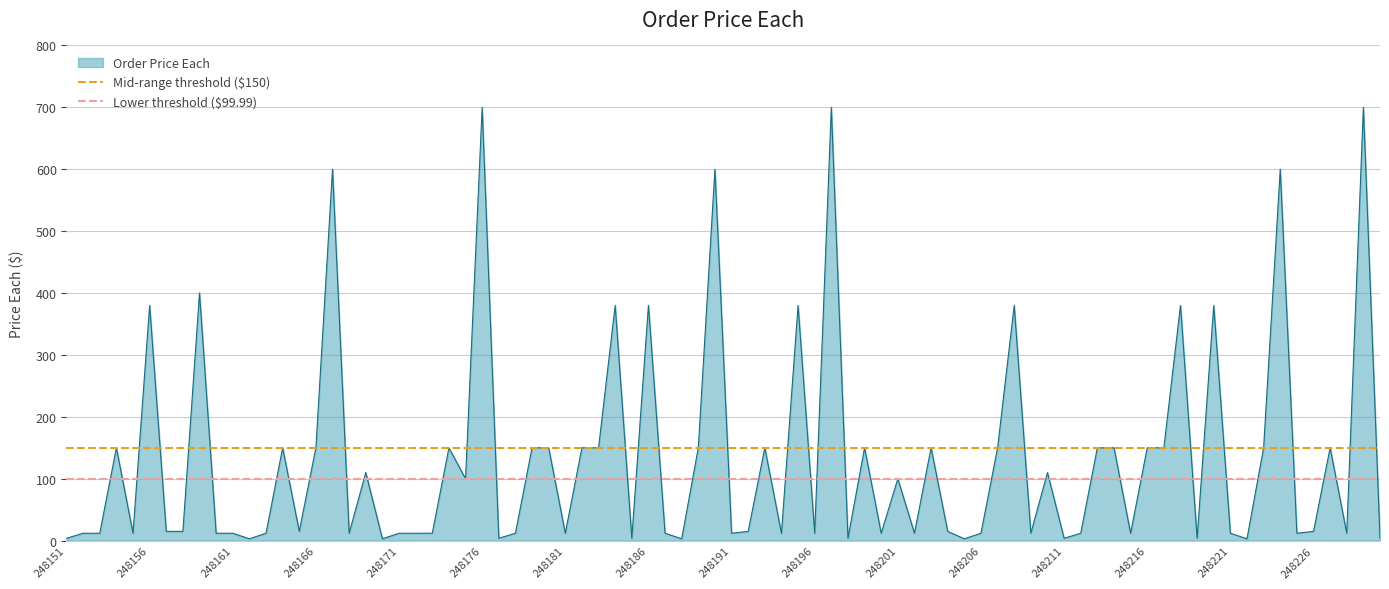

What is the value of the Lower threshold ($99.99) point at the 2nd from the left?

100.0